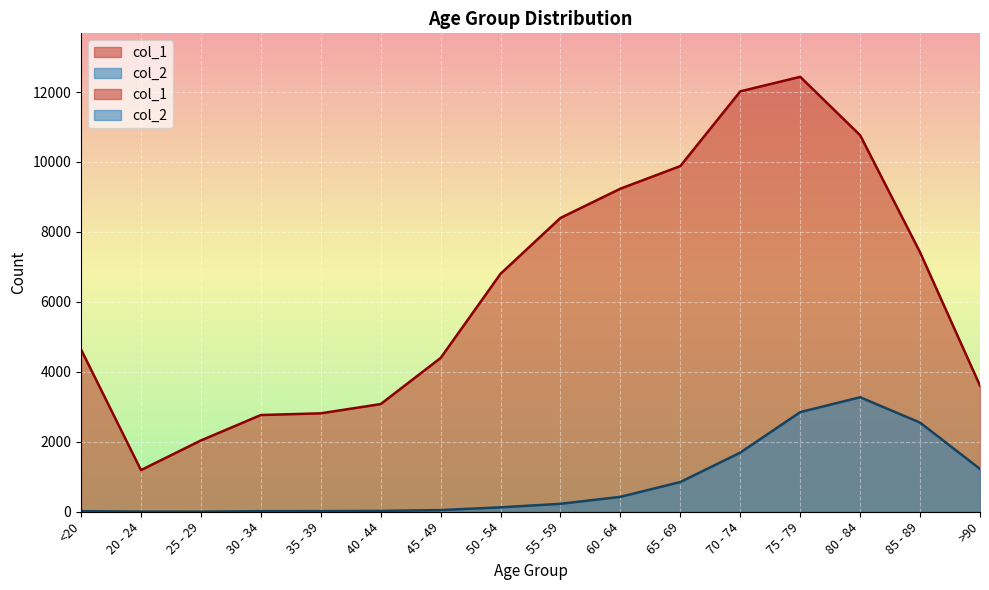

Rank the series by their maximum value, from highest to lowest.

col_1, col_2